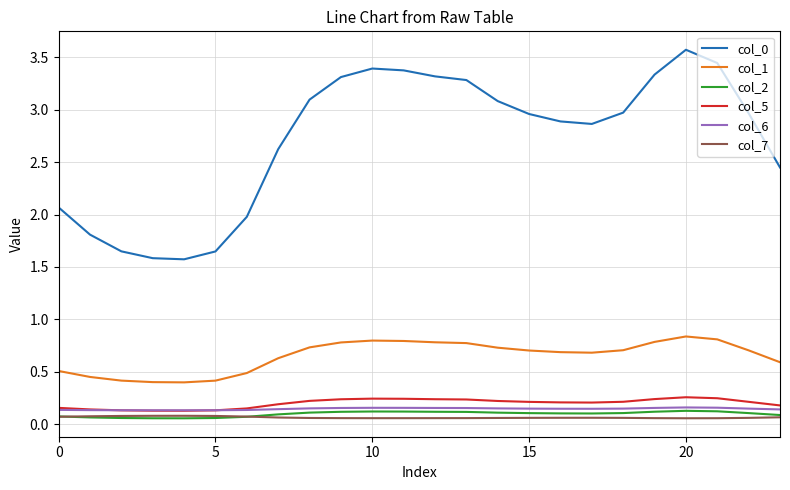

Is this an area chart (filled region under the line)?

No